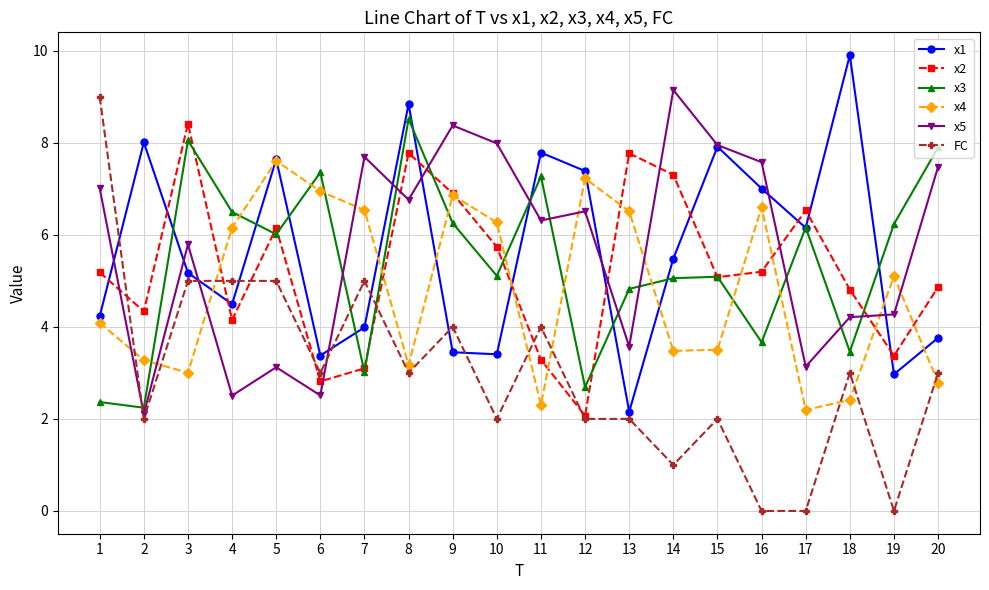

At how many categories does at least one series exceed 0?

20